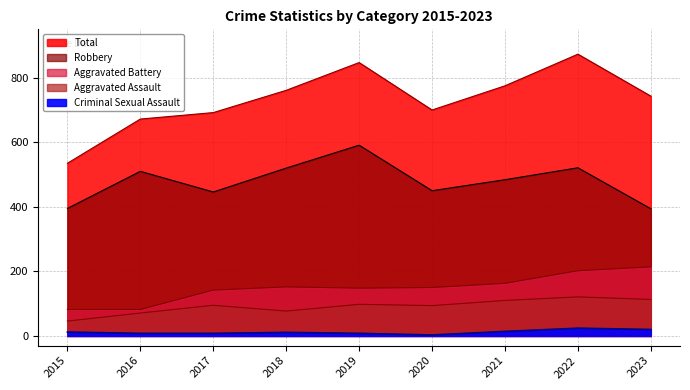

True or false: Aggravated Battery has more than 1 interior local peaks.

False